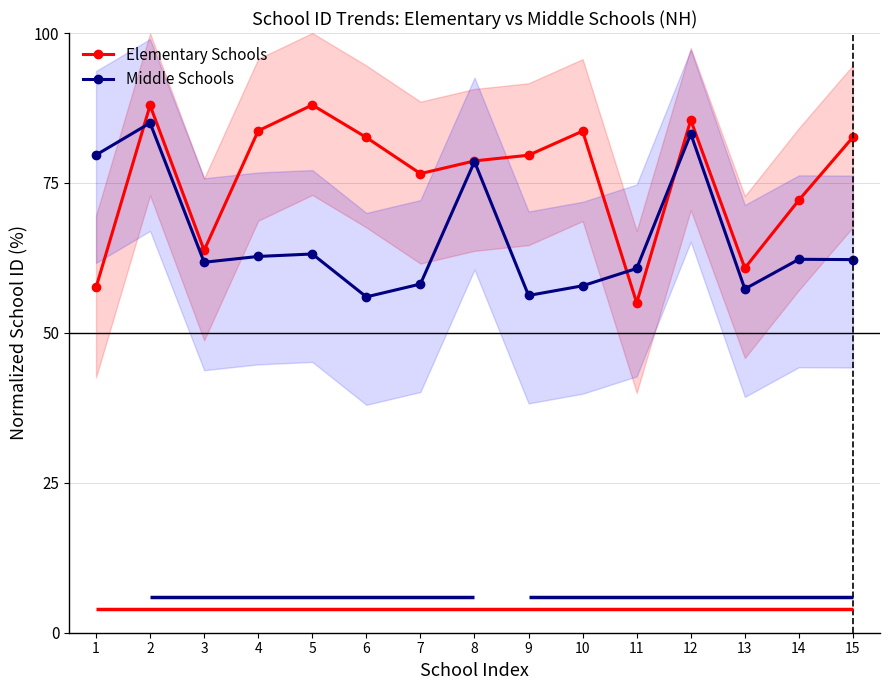

What is the total value across all series at 8?

157.2